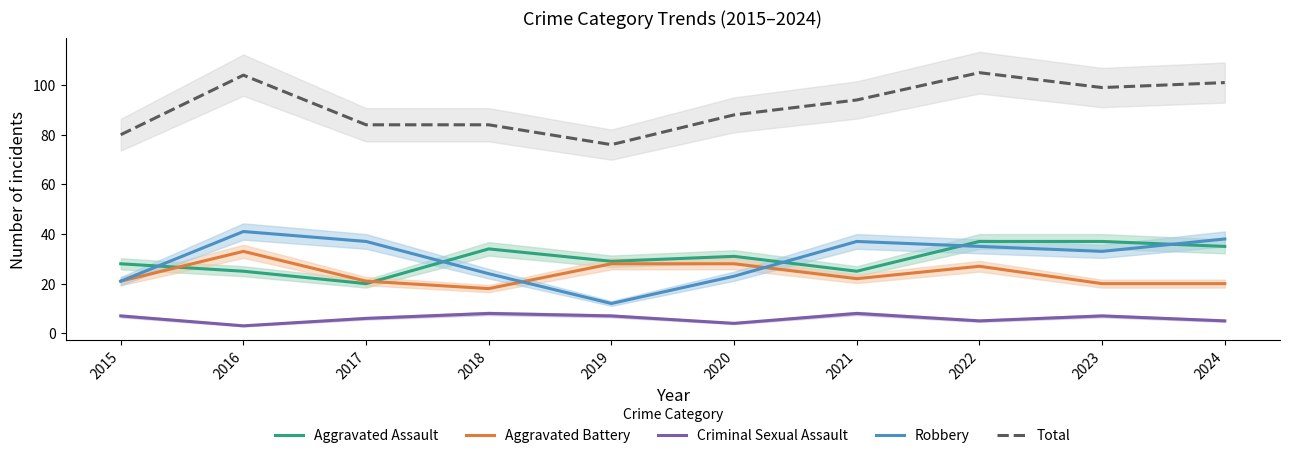

How many lines are shown in the chart?

5